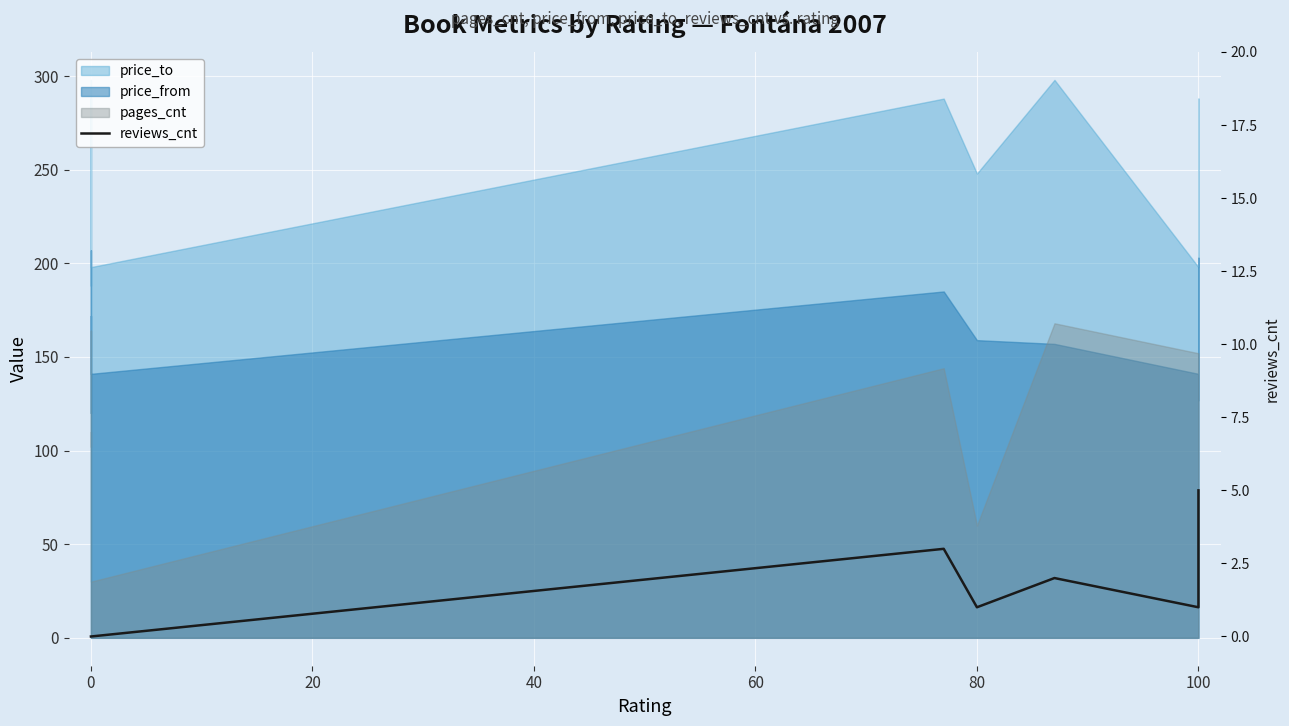

How many points are higher than both their immediate neighbors (excluding endpoints)?

2